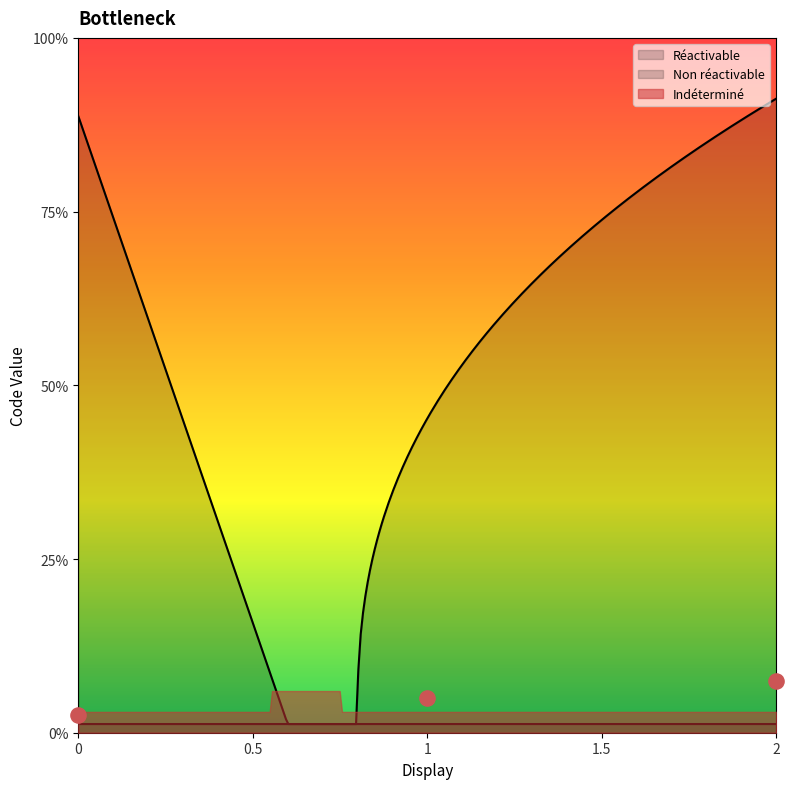

Between Indéterminé and Non réactivable, which is larger?

Indéterminé